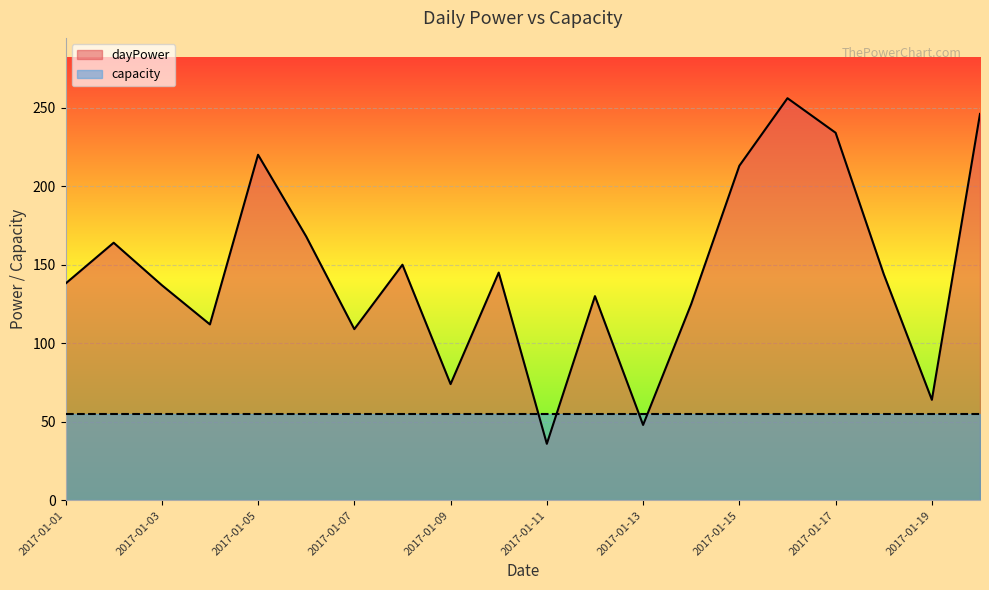

Reading left to right, extract all data points from this chart.

138	164	137	112	220	168	109	150	74	145	36	130	48	125	213	256	234	144	64	246